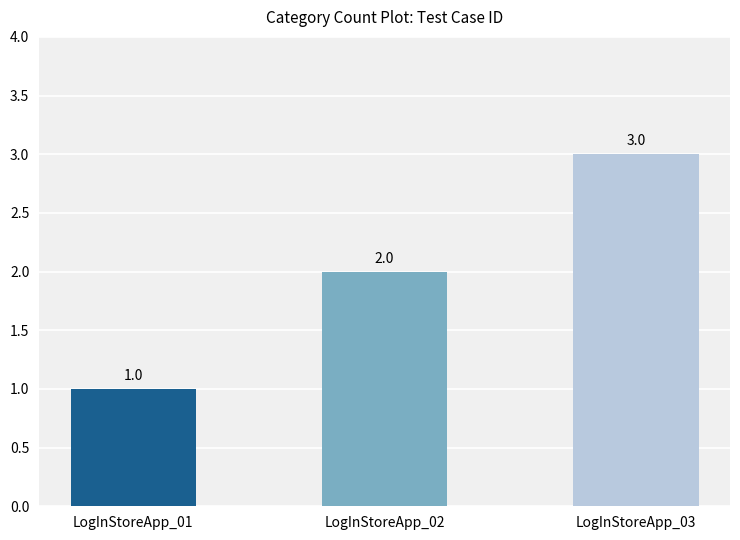

What is the minimum value shown in the chart?

1